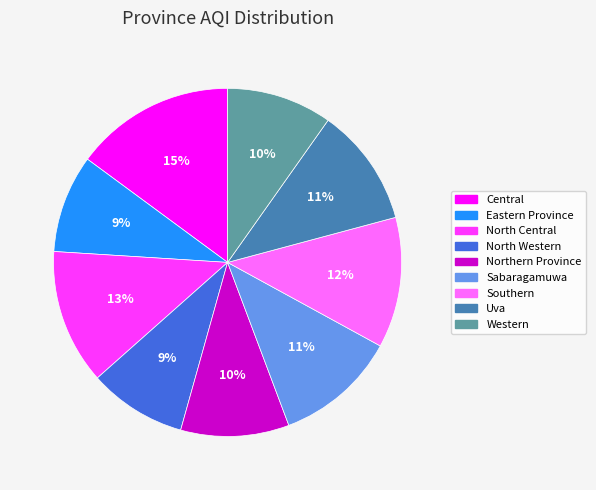

Which has a higher value, Central or Uva?

Central